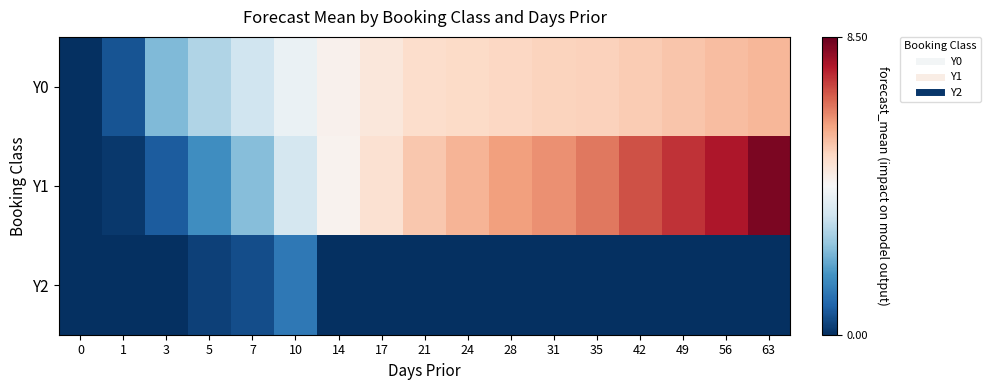

Between 21 and 56, which series saw the biggest shift?

Y1